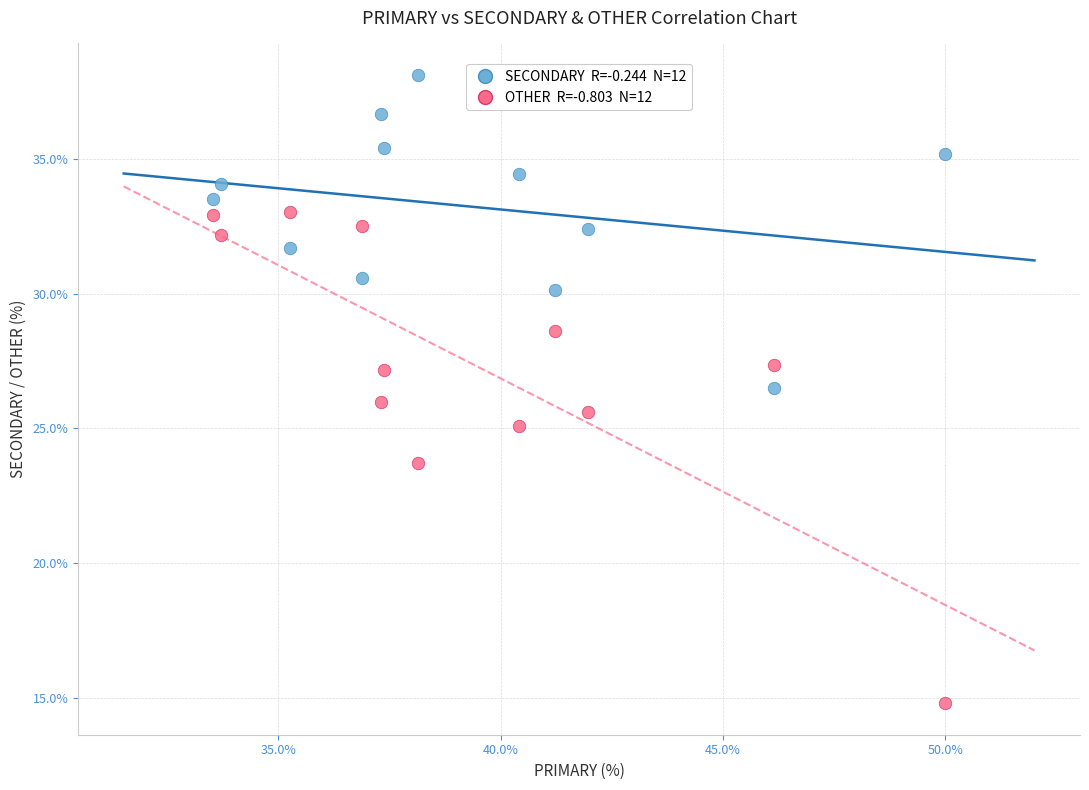

Across all data points, what is the range of X values (max minus min)?

16.5